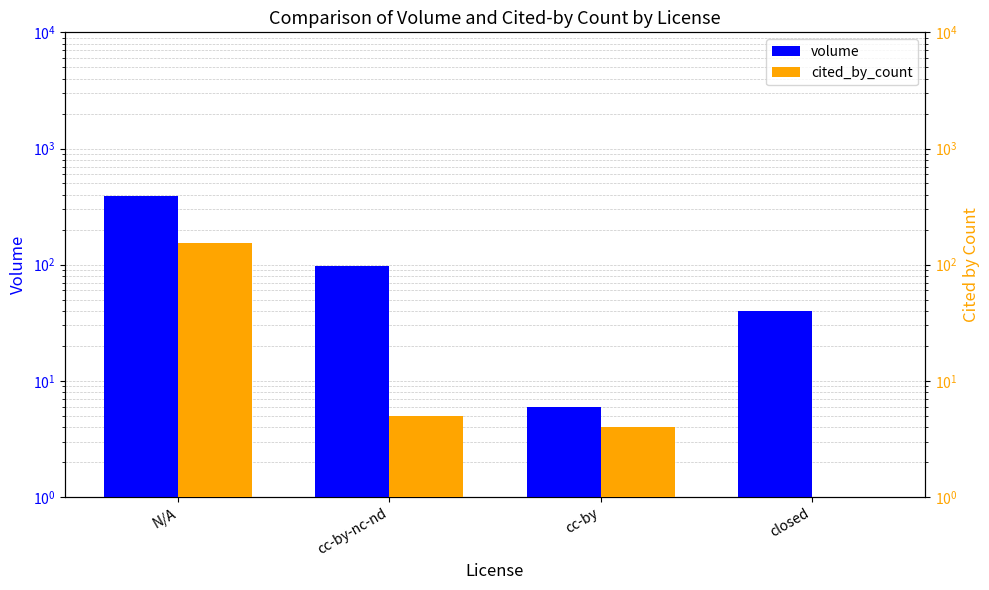

Between cc-by and closed, which series saw the biggest shift?

volume